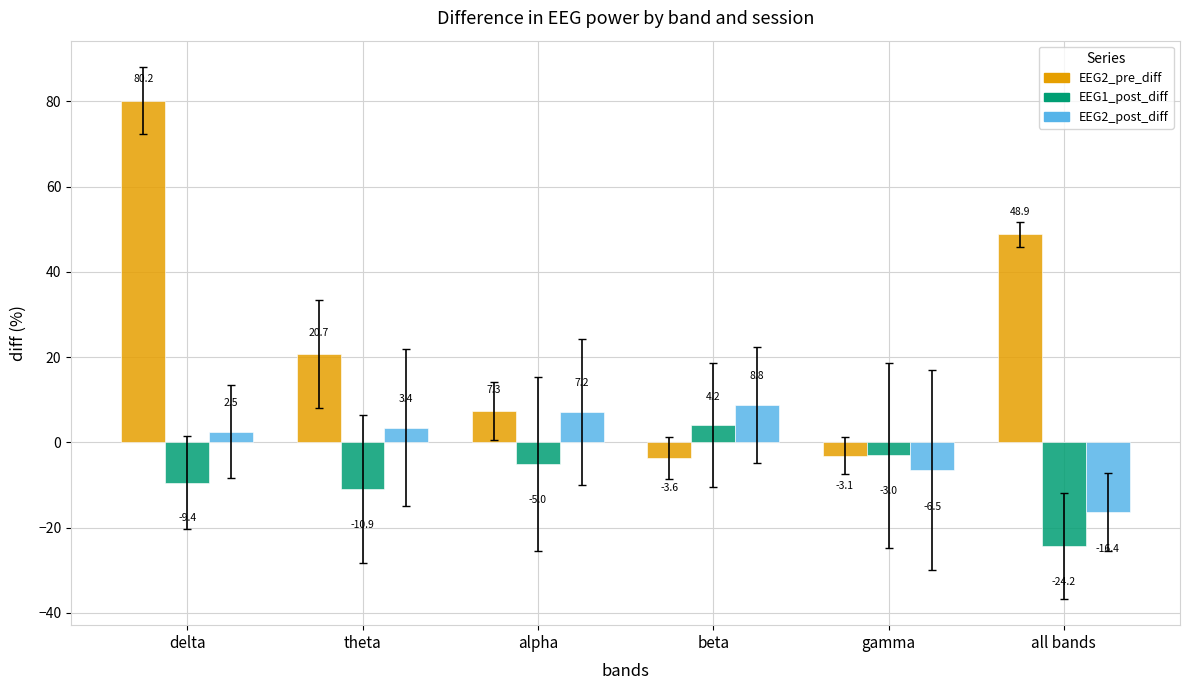

How many positive values does the EEG2_post_diff series have?

4